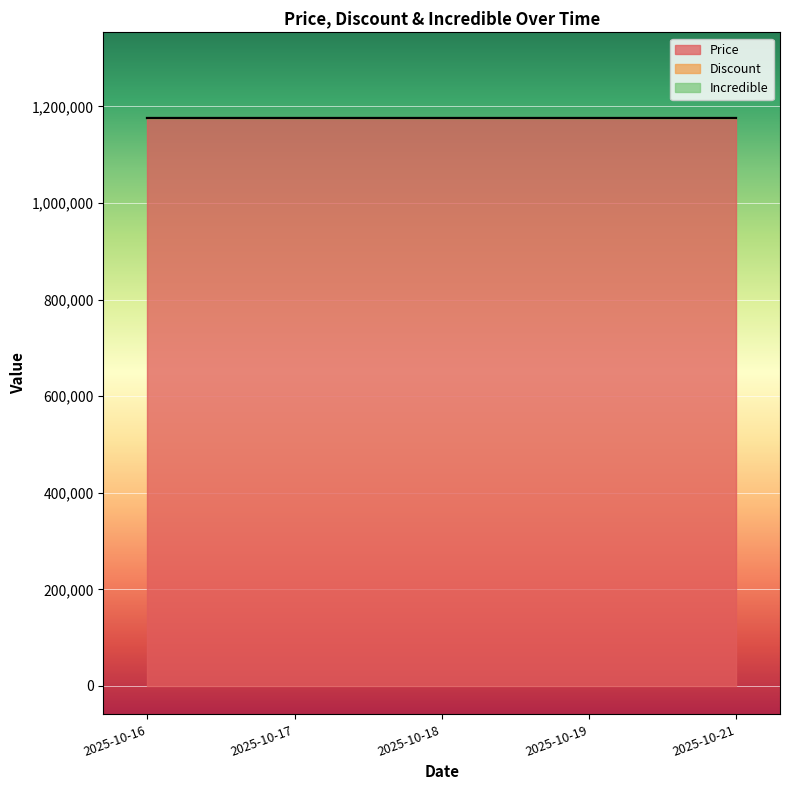

What are all the series names shown in the legend?

Price, Discount, Incredible